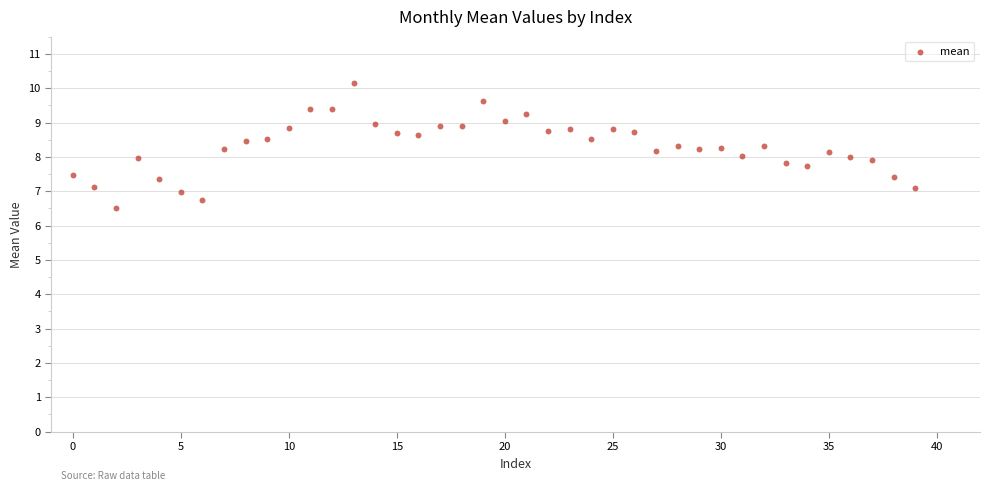

What is the range of Y values (max minus min)?

3.6